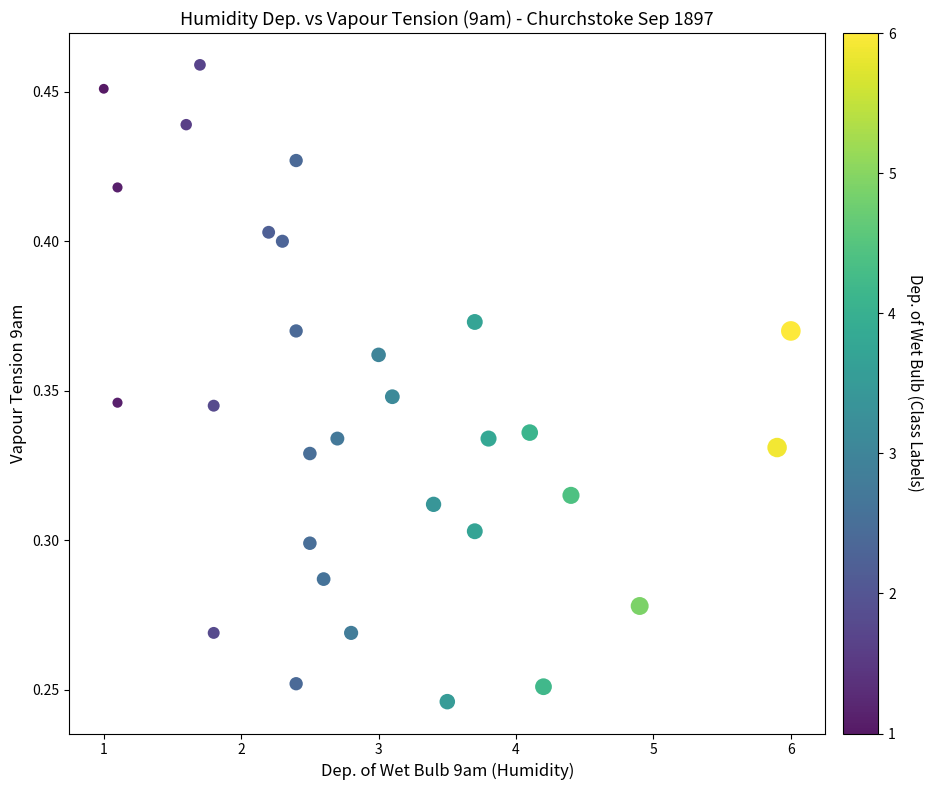

What is the range of X values (max minus min)?

5.0